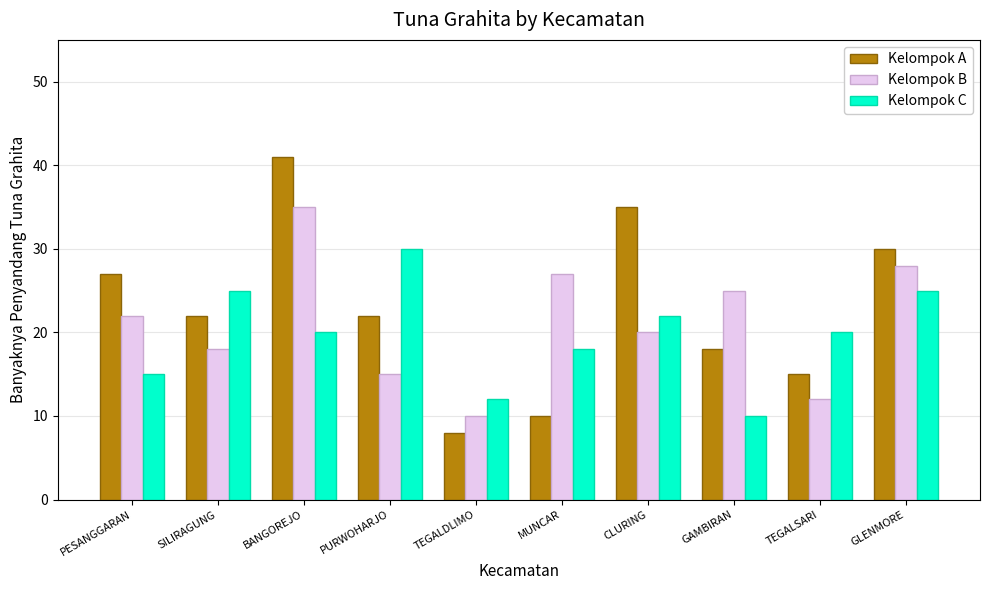

Which series has the largest total across all categories?

Kelompok A